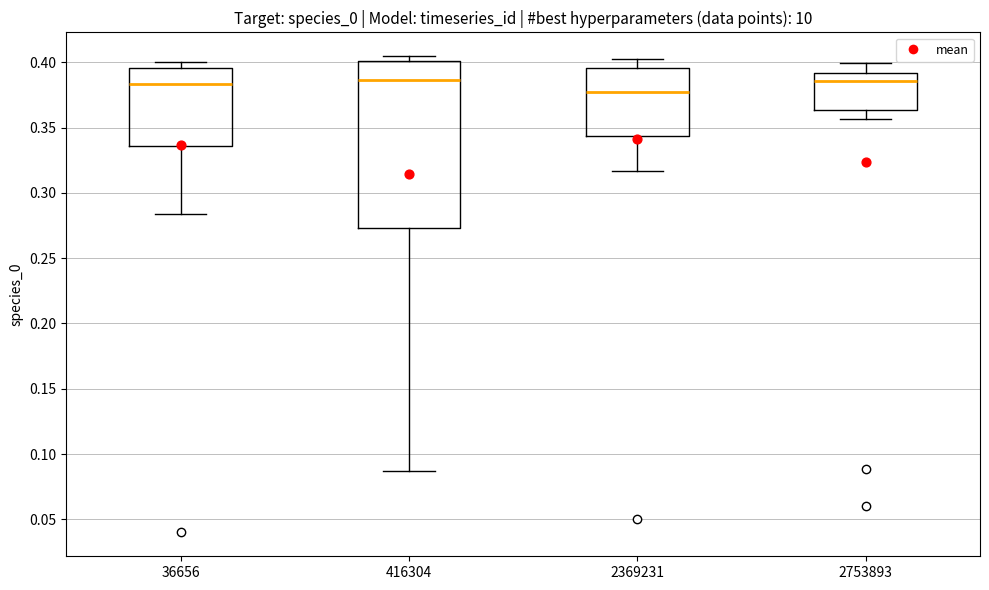

Where does the lower whisker of the box at x = 36656 end on the y-axis? The values are not printed on the chart, so give them approximately, as read against the axis.

0.285